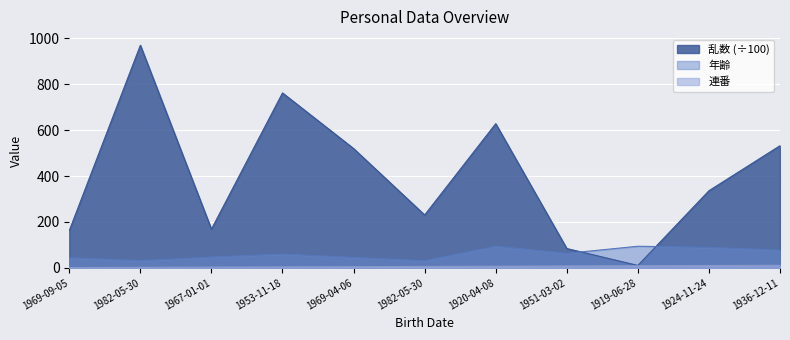

At which label is 乱数 closest to 490?

1969-04-06